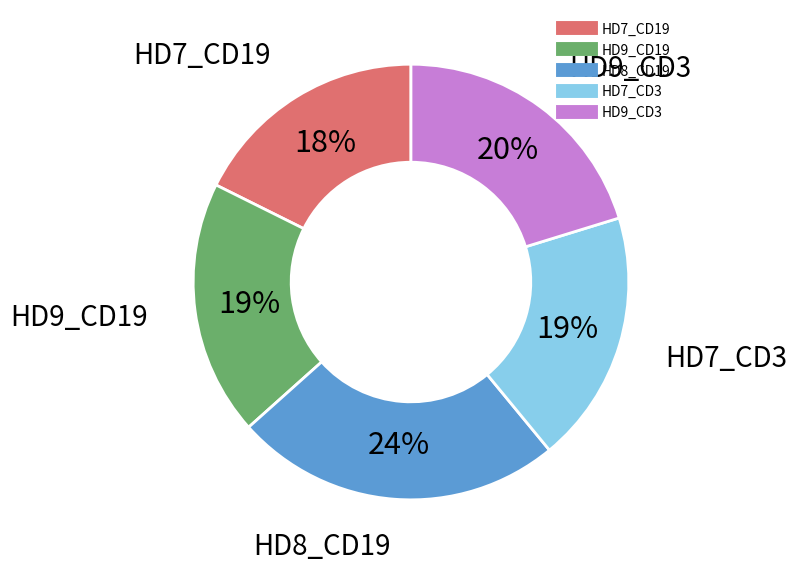

How many slices are in this pie chart?

5